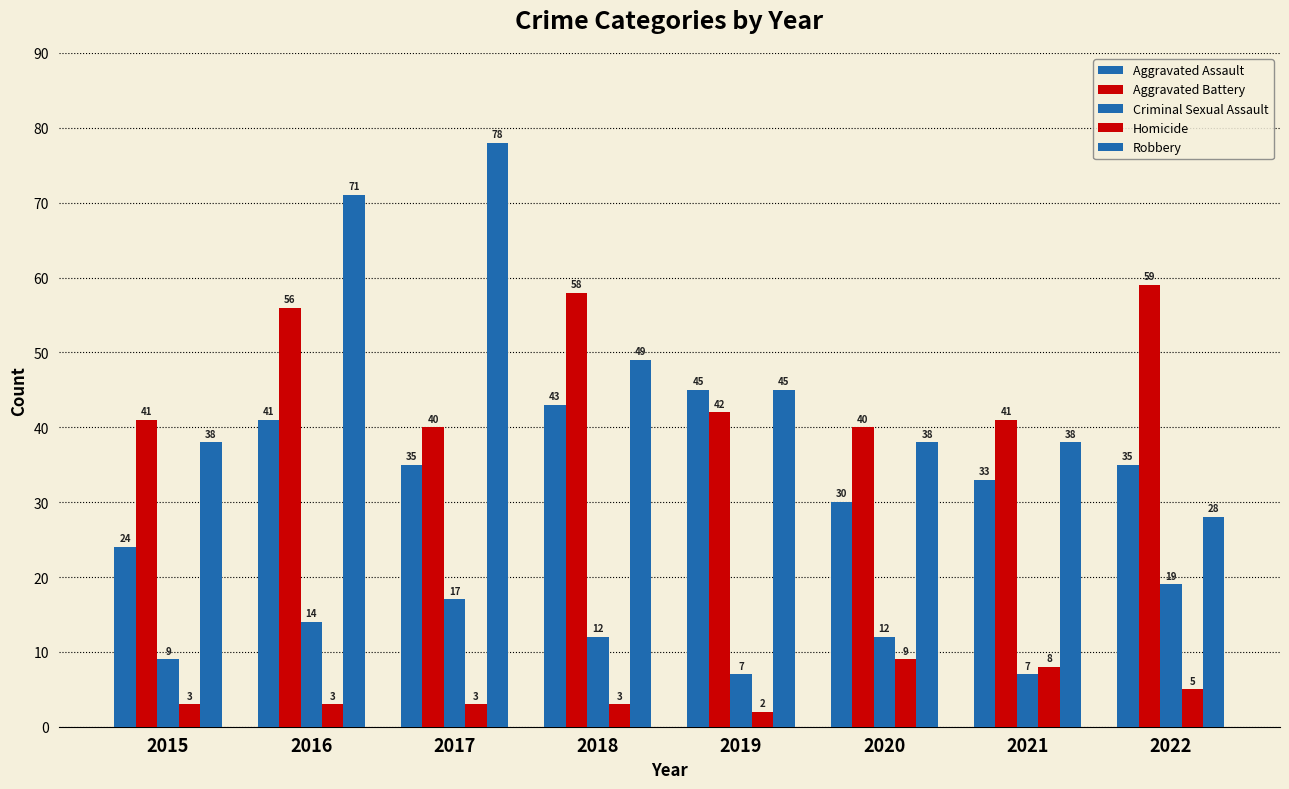

How many data points does each series have?

8